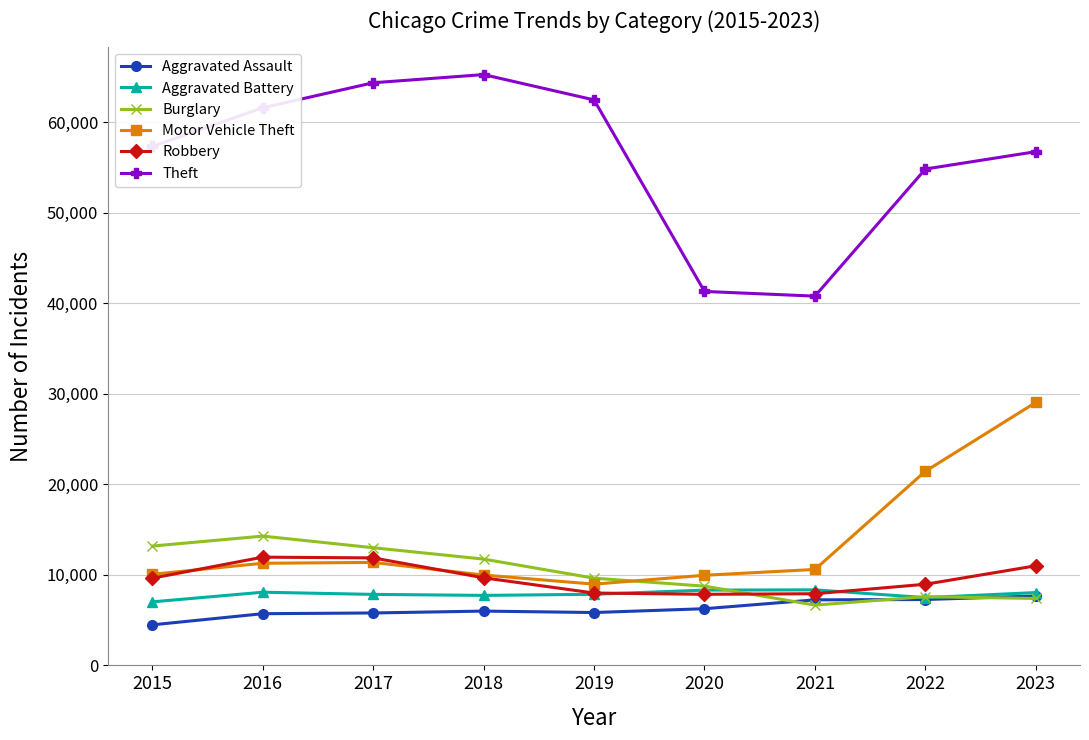

List the series in order of their peak value, lowest first.

Aggravated Assault, Aggravated Battery, Robbery, Burglary, Motor Vehicle Theft, Theft